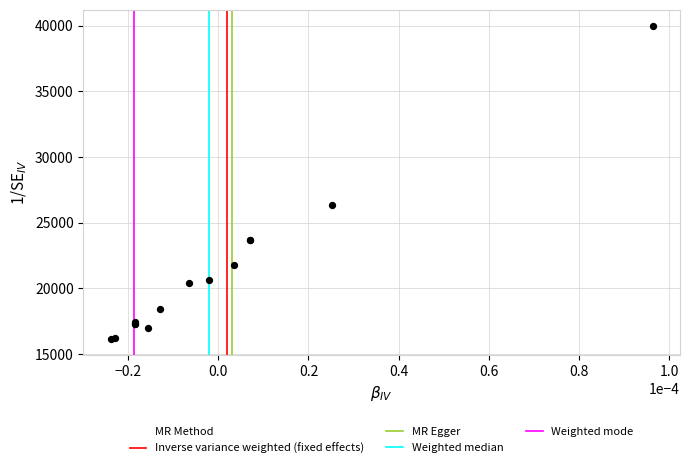

What Y value in the scatter plot is closest to 28066?

26329.0